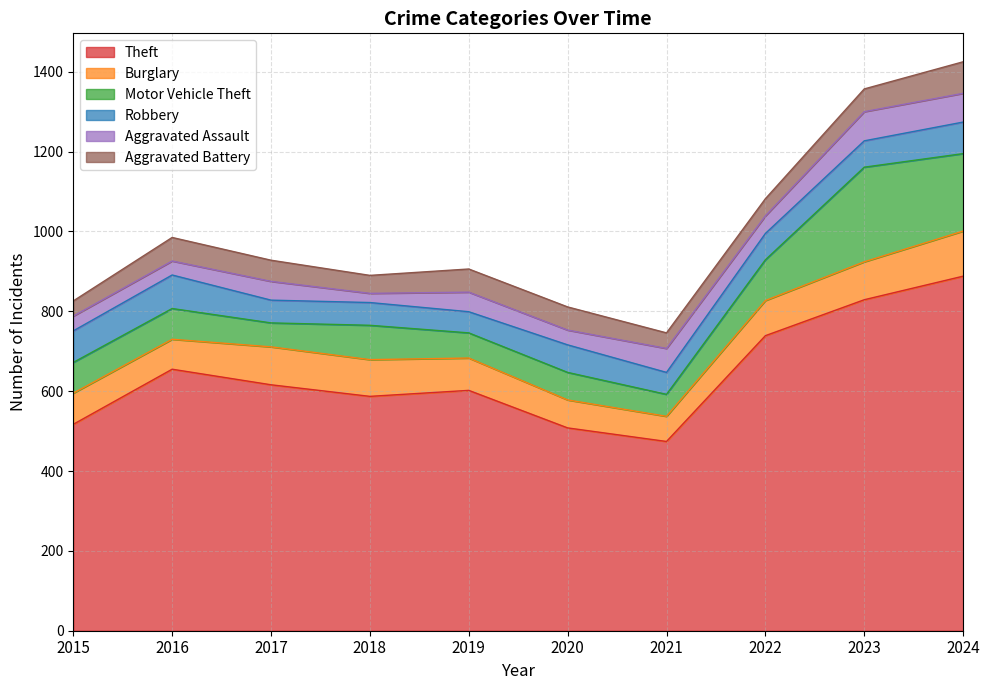

Which series has the largest range (max minus min)?

Theft